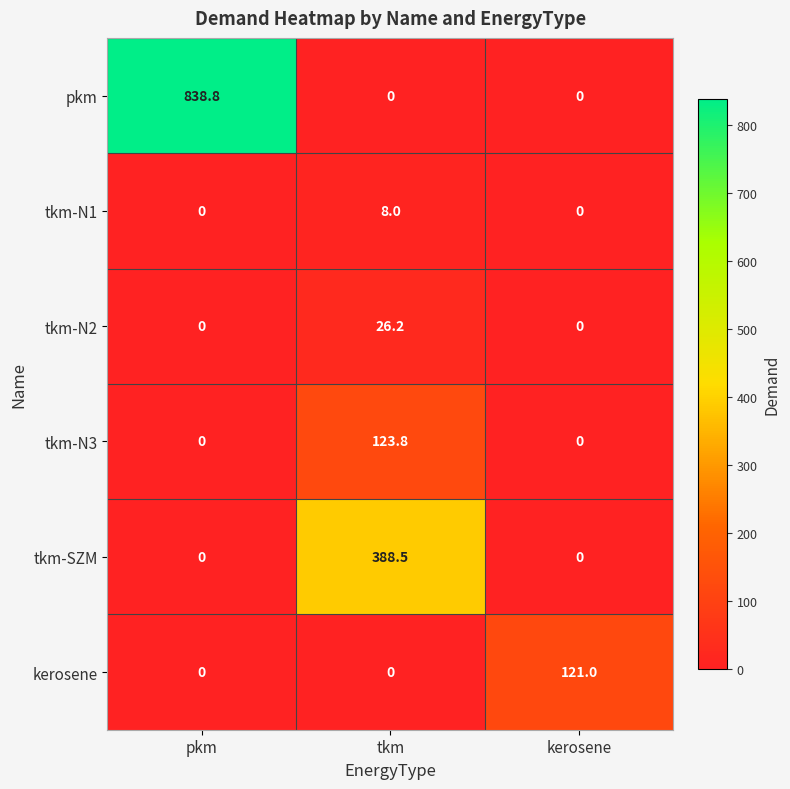

What is the sum of all pkm values?

838.8